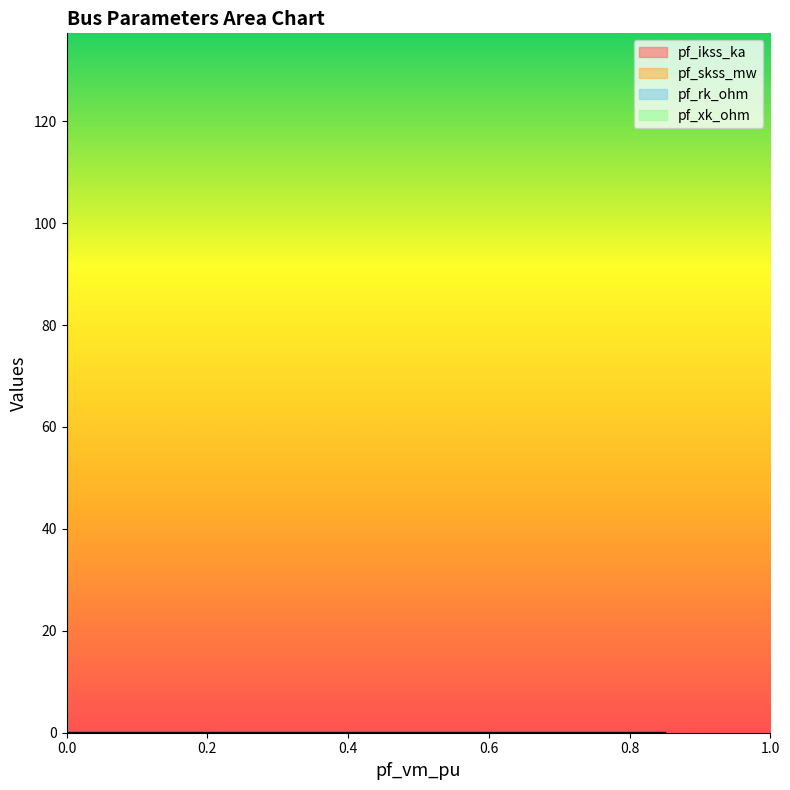

Is the value of pf_skss_mw at Bus_0 greater than the value of pf_xk_ohm at Bus_4?

No